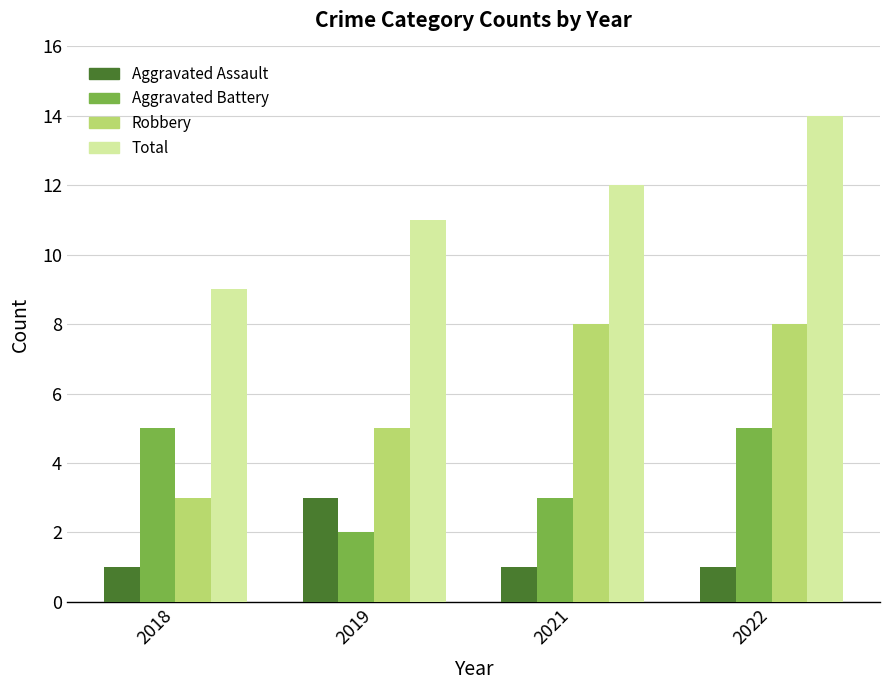

How many categories are shown in the chart?

4